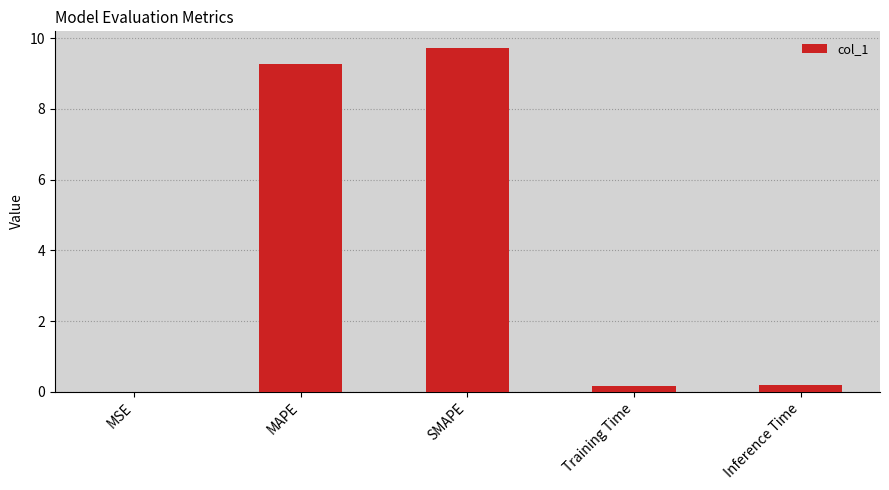

What value does the data have at Training Time?

0.2